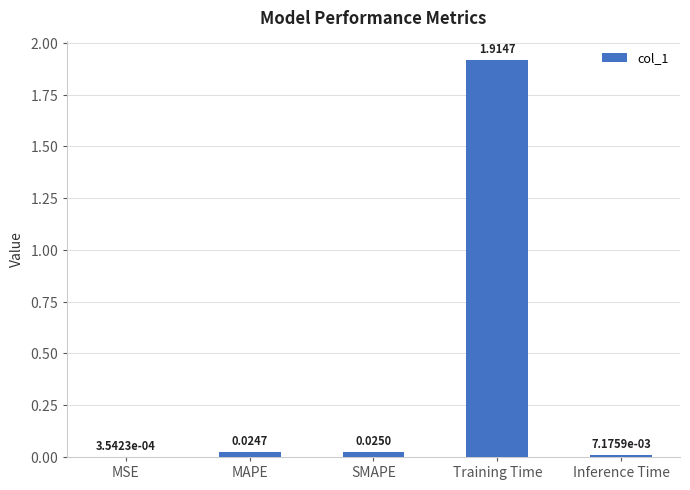

What is the sum of all values?

2.0